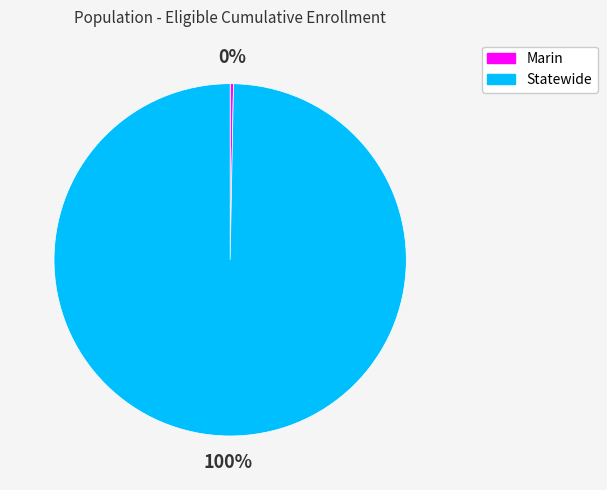

Approximately how many times larger is the value at Statewide compared to Marin?

331.3